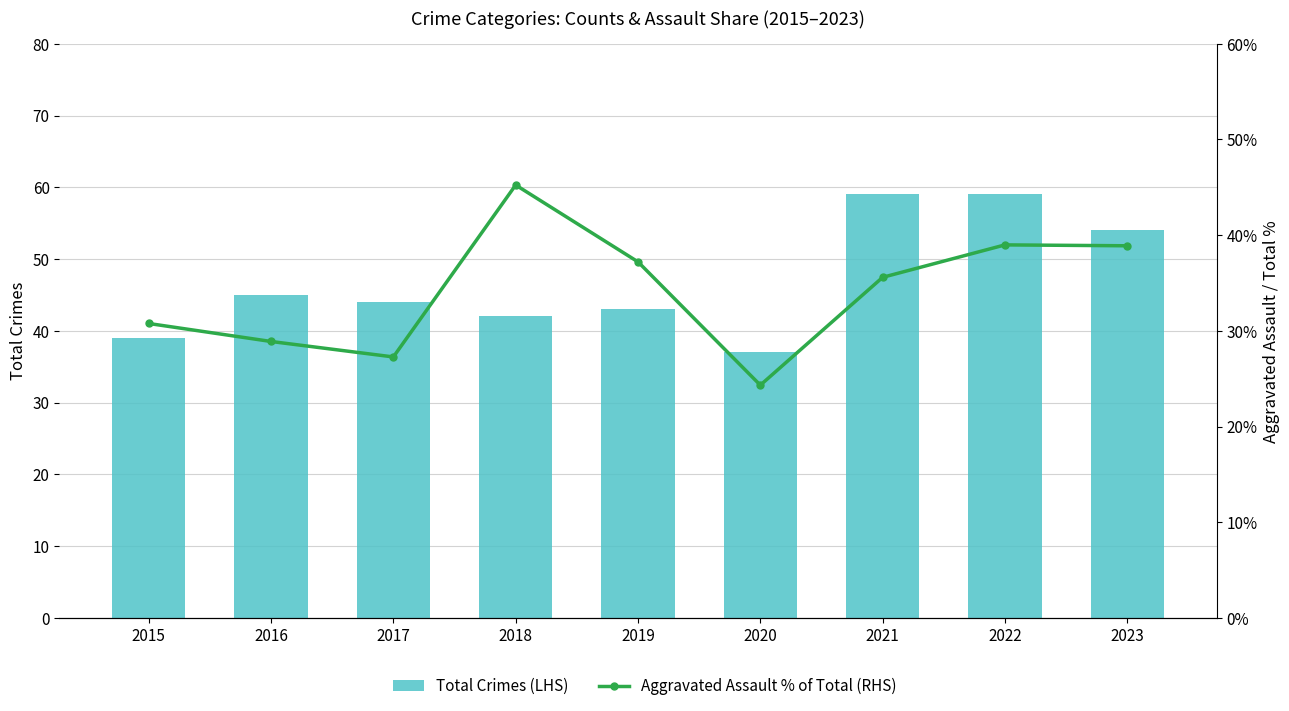

Reading left to right, extract all data points from this chart.

Total Crimes (LHS): 39.0	45.0	44.0	42.0	43.0	37.0	59.0	59.0	54.0
Aggravated Assault % of Total (RHS): 30.8	28.9	27.3	45.2	37.2	24.3	35.6	39.0	38.9